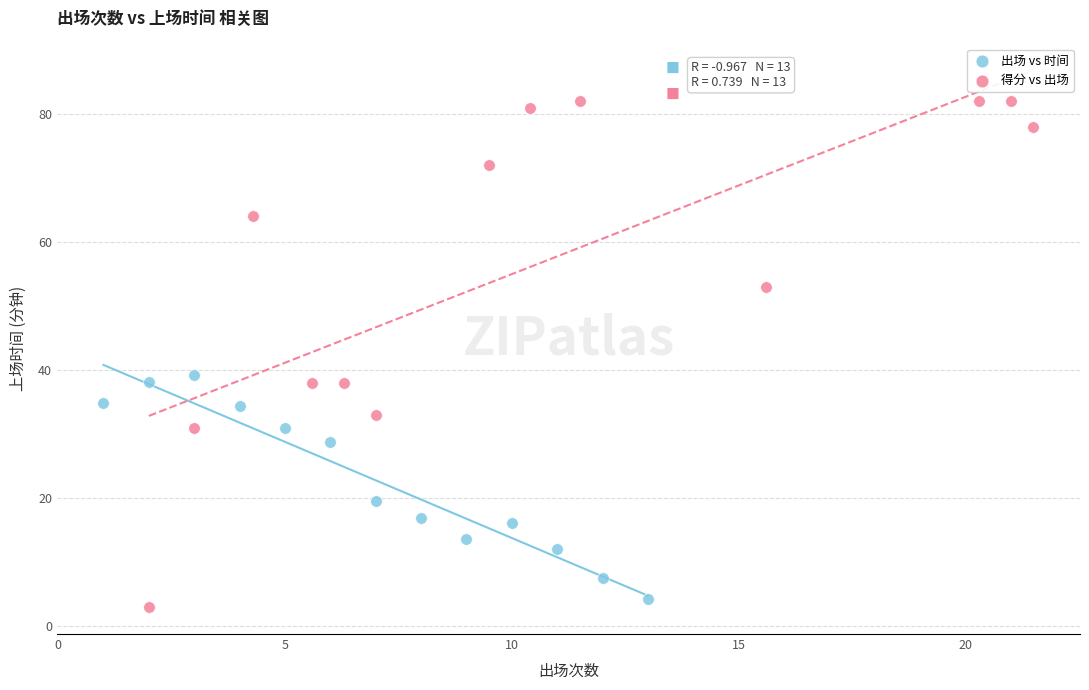

Which series reaches the maximum Y coordinate?

得分 vs 出场